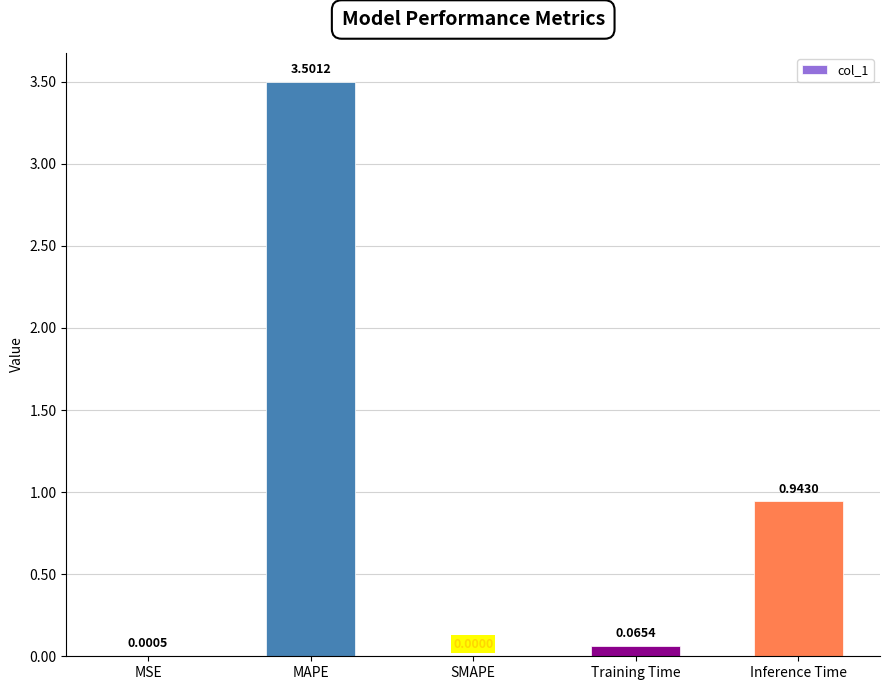

Count the number of categories in the chart.

5